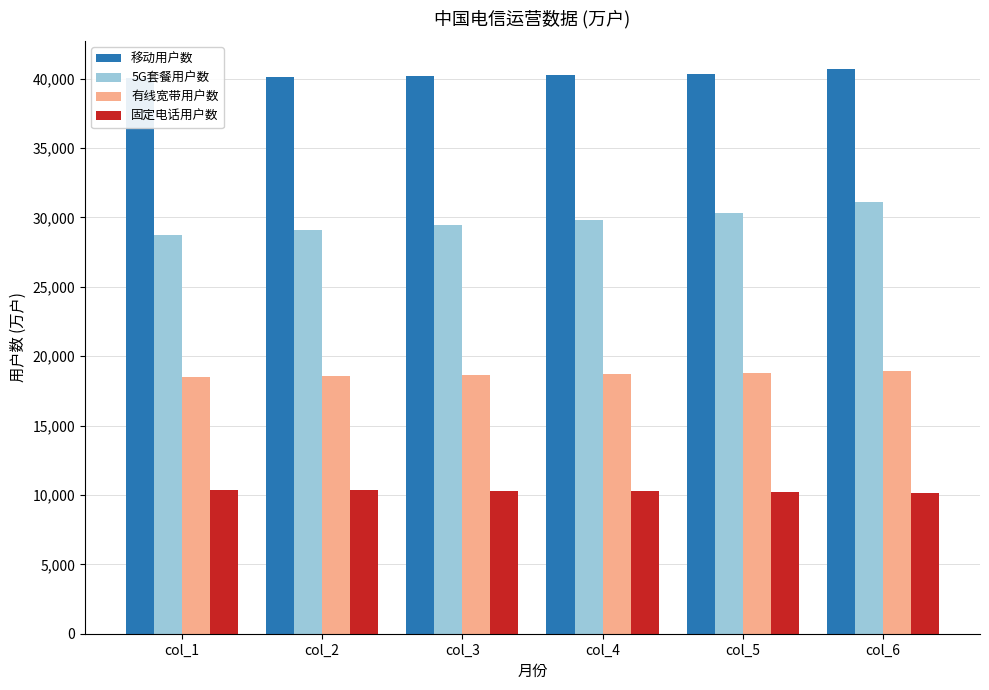

Between col_5 and col_3, which is larger?

col_5